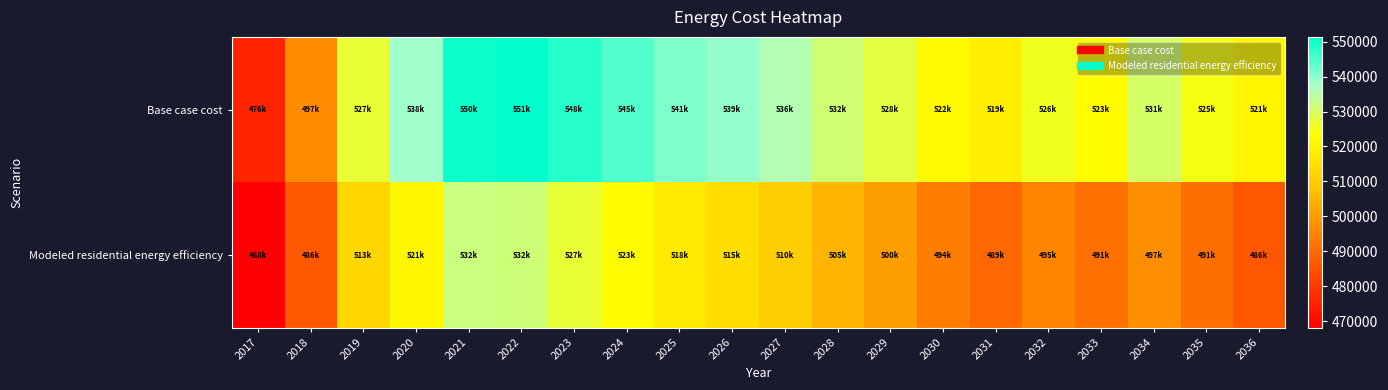

What is the greatest value displayed?

551366.0